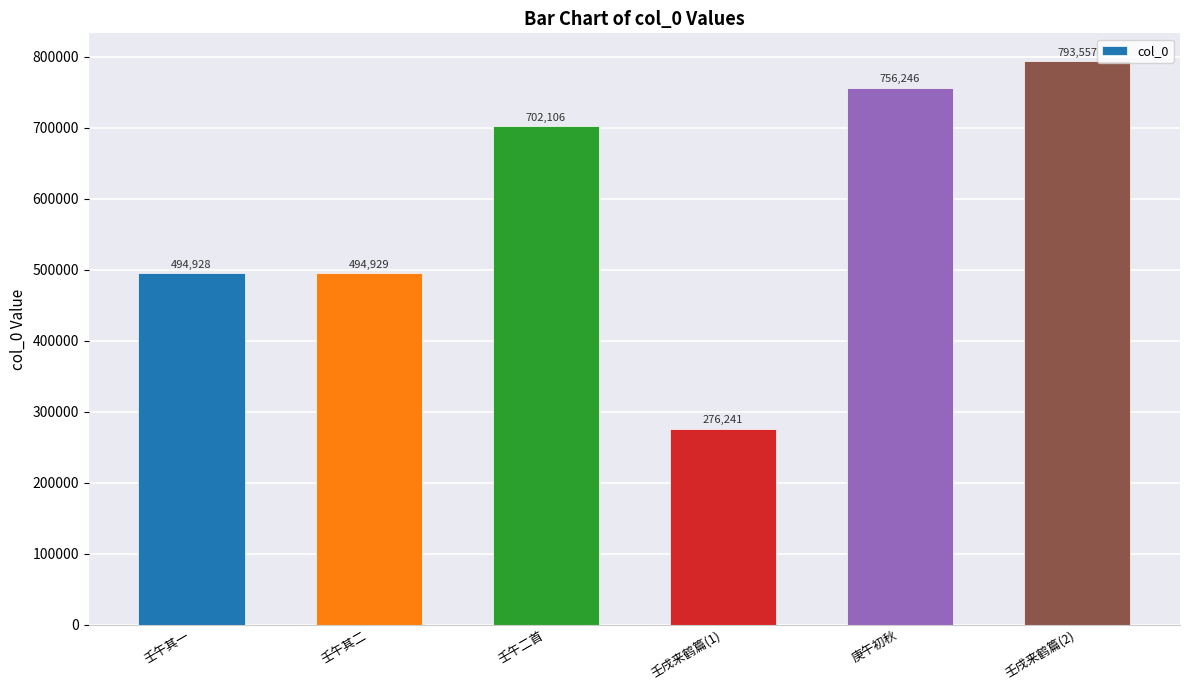

What is the value of the 5th bar from the left?

756246